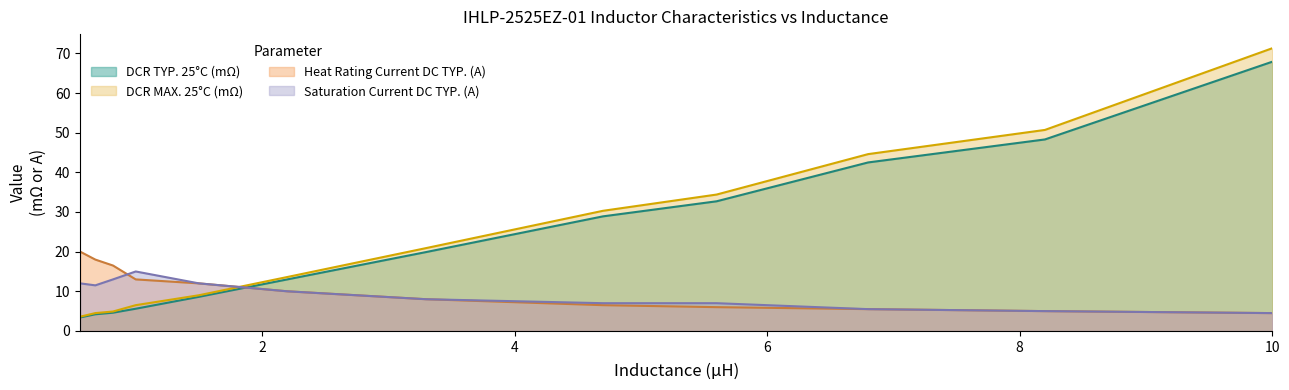

Which series has the largest total across all categories?

DCR MAX. 25°C (mΩ)